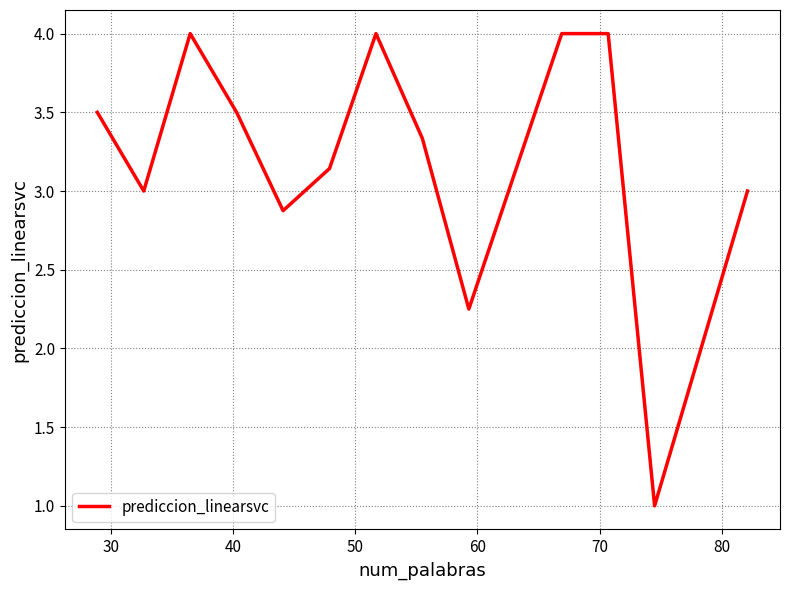

Does the chart have visible grid lines?

Yes